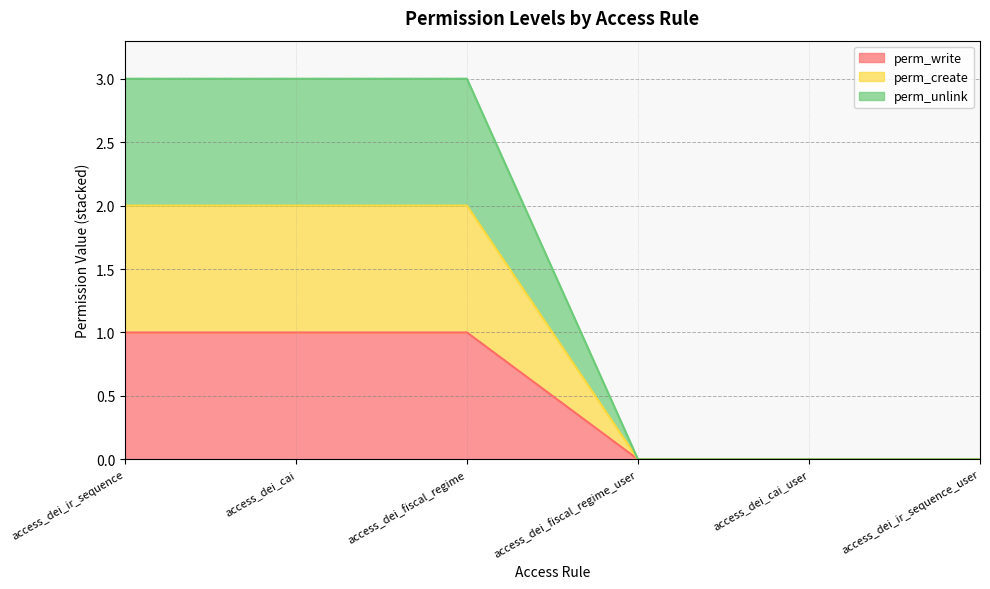

Is the value of perm_write at access_dei_ir_sequence_user greater than the value of perm_create at access_dei_cai_user?

No